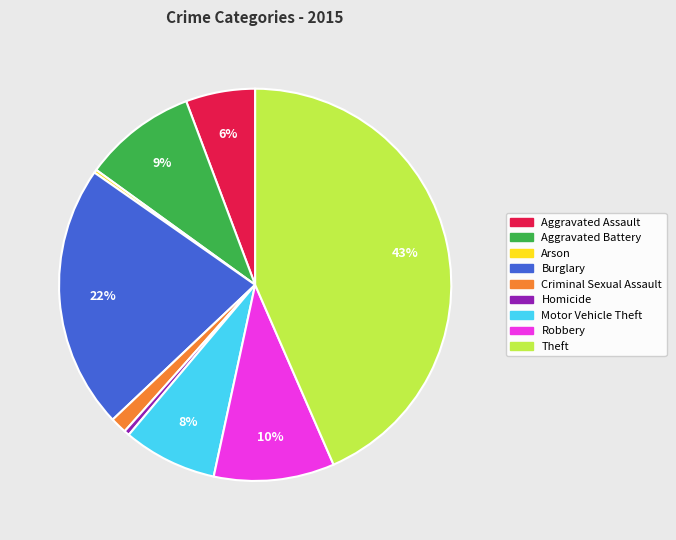

Is there a majority slice in this chart?

No